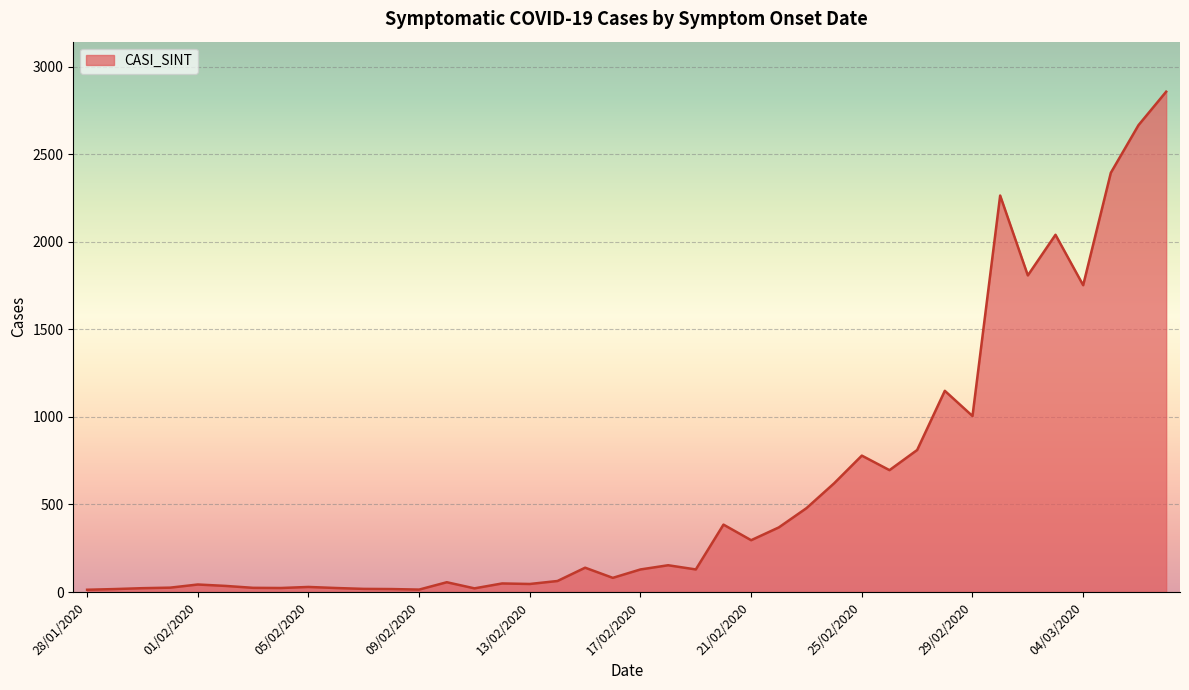

What is the difference between the maximum and minimum values?

2844